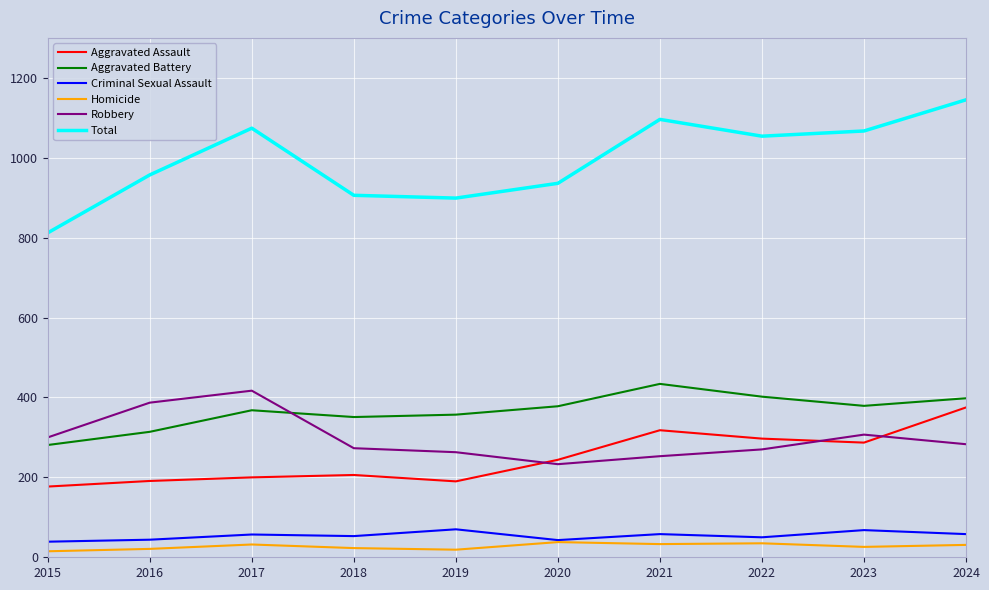

Does the chart have visible grid lines?

Yes